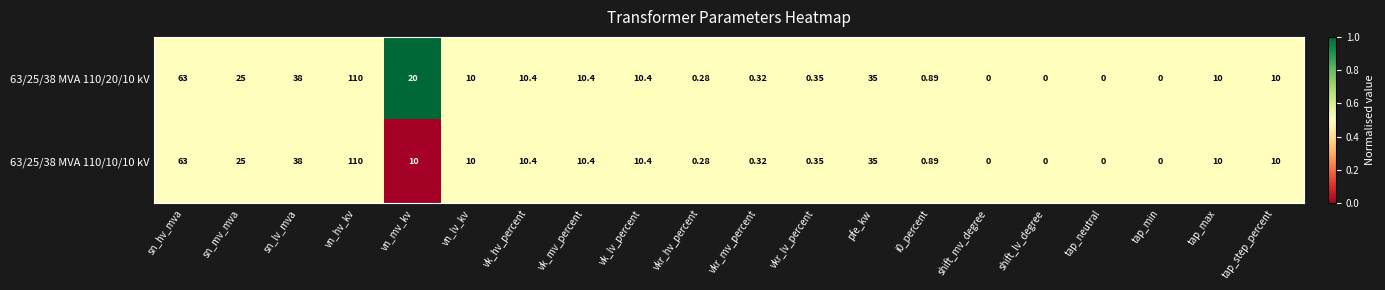

What is the total value across all series at tap_step_percent?

20.0